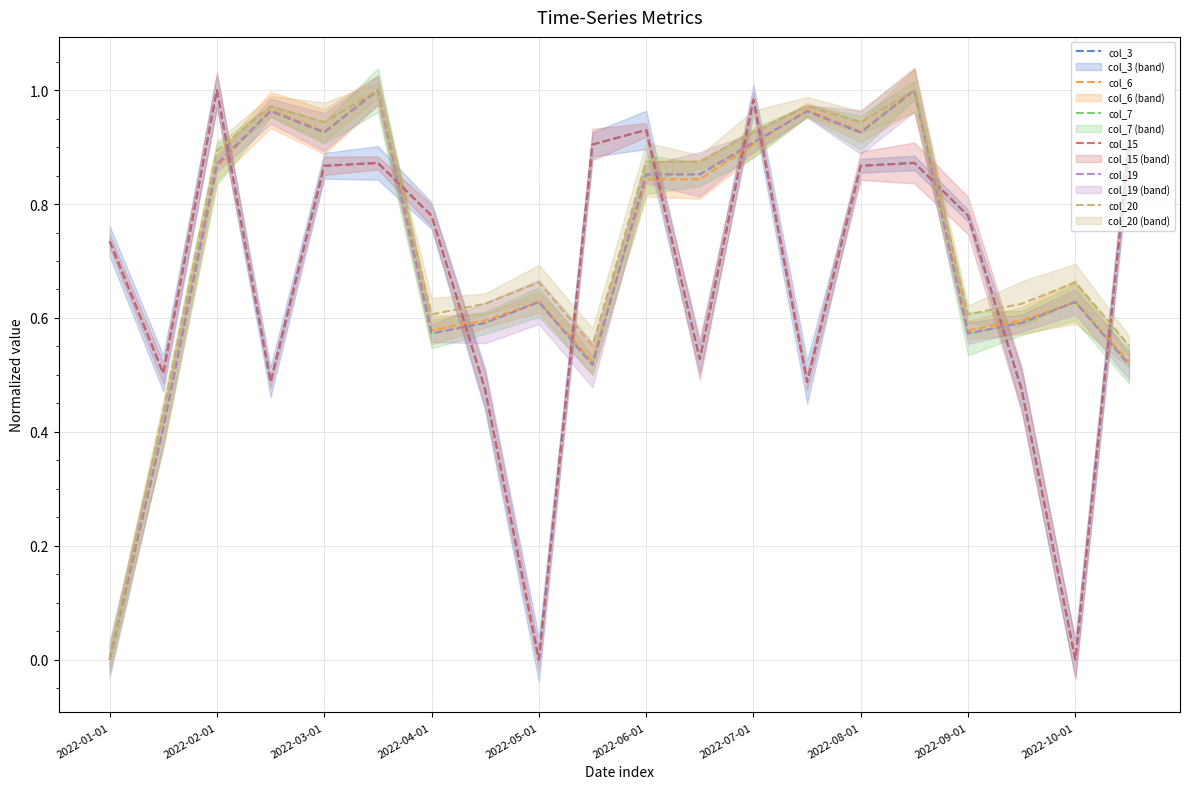

In col_20, how many points are higher than both neighbors (excluding endpoints)?

6